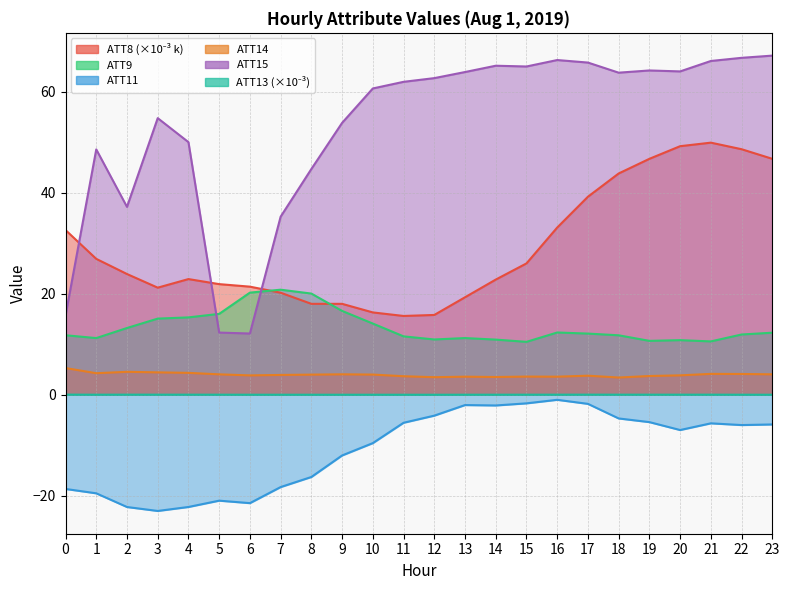

True or false: ATT11 and ATT8 cross at least once.

False